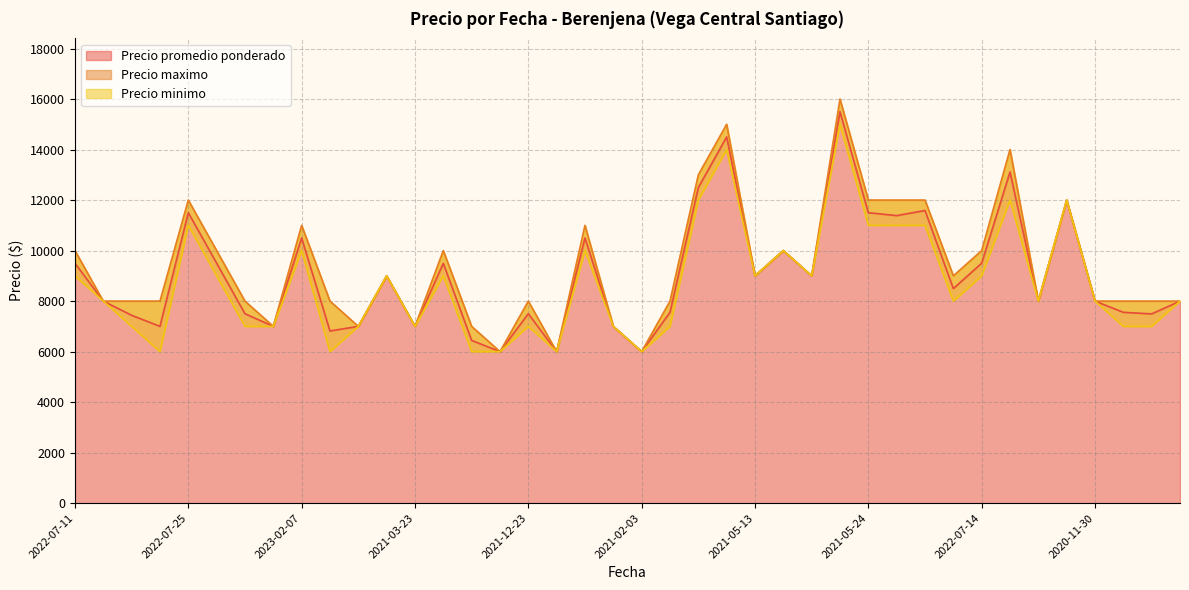

Read the Precio promedio ponderado value at 2022-07-14.

9500